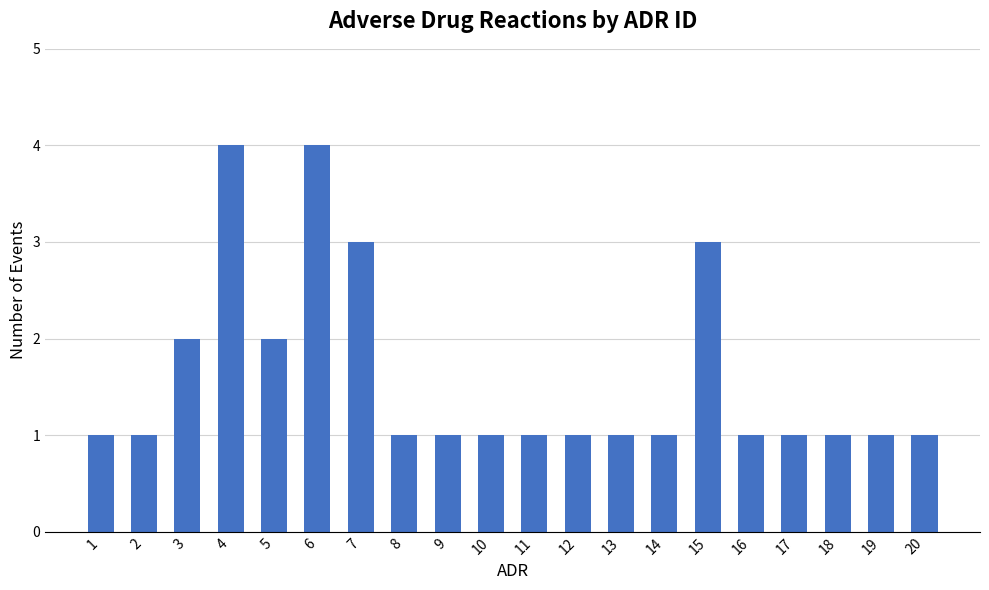

How many bars are there in total?

20